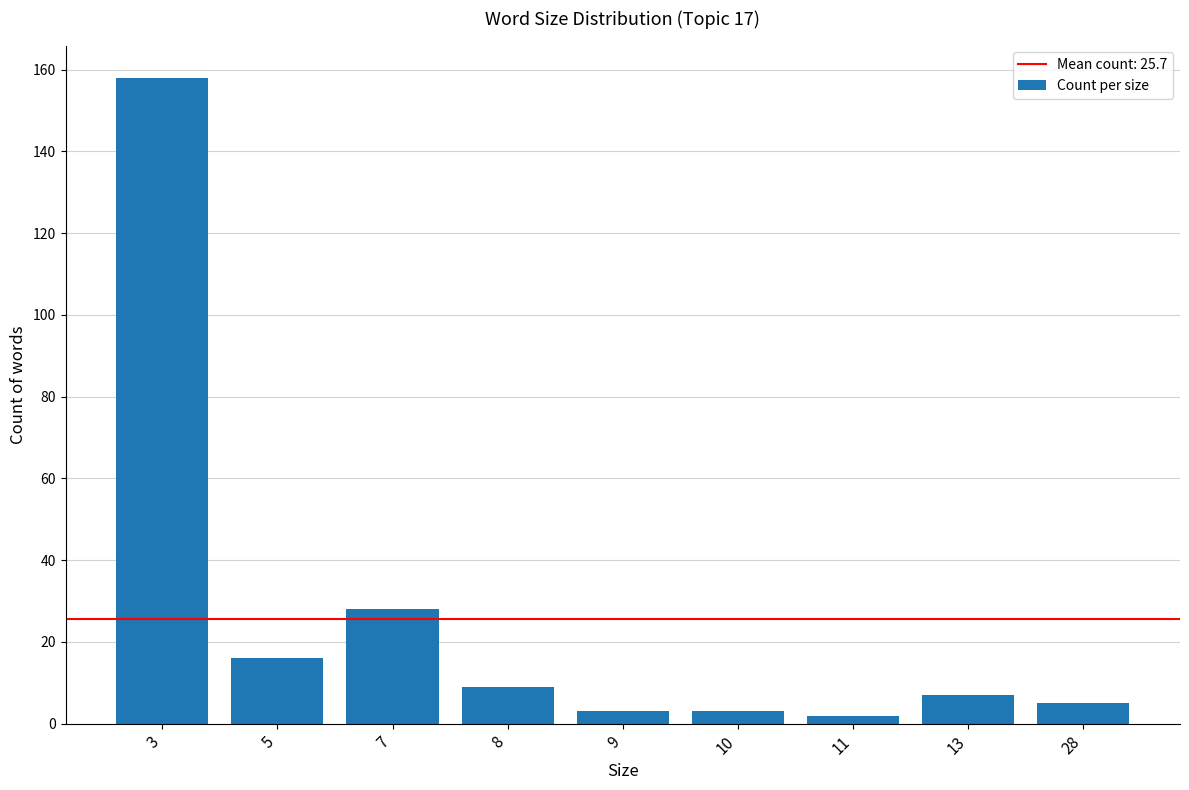

The value at 28 is 5. True or false?

True